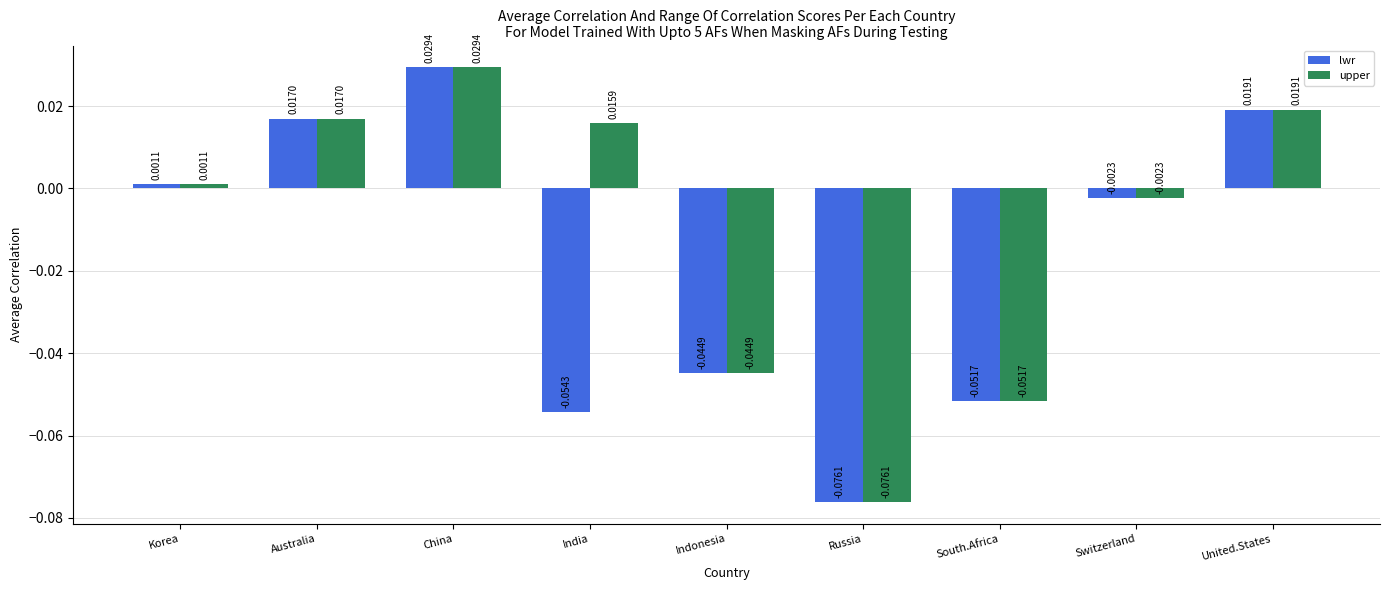

Where does the lwr series first go above 0?

Korea